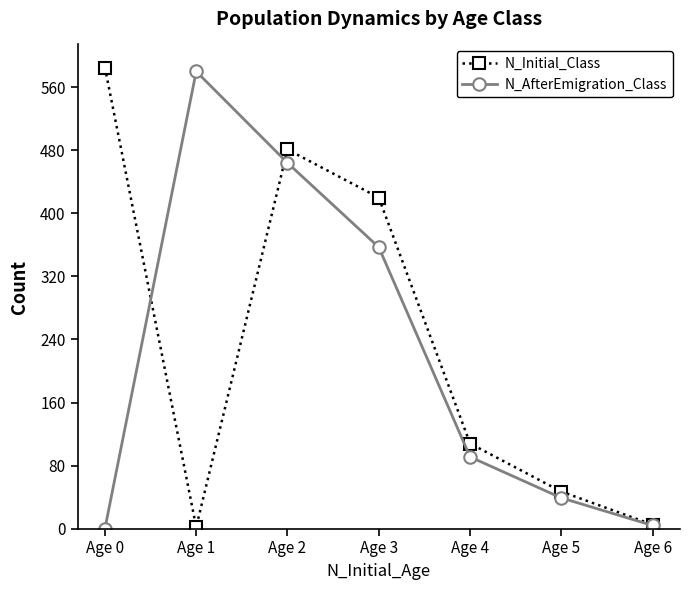

How many interior local peaks does the N_Initial_Class series have?

1